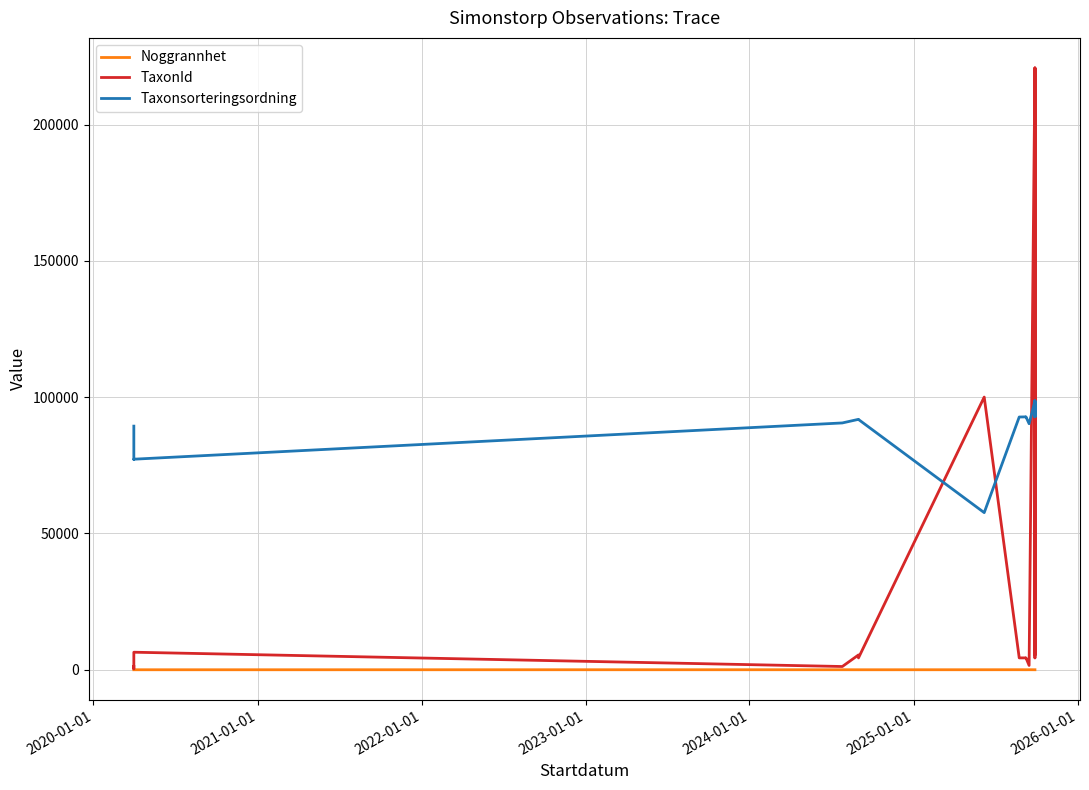

List the series in order of their peak value, lowest first.

Noggrannhet, Taxonsorteringsordning, TaxonId